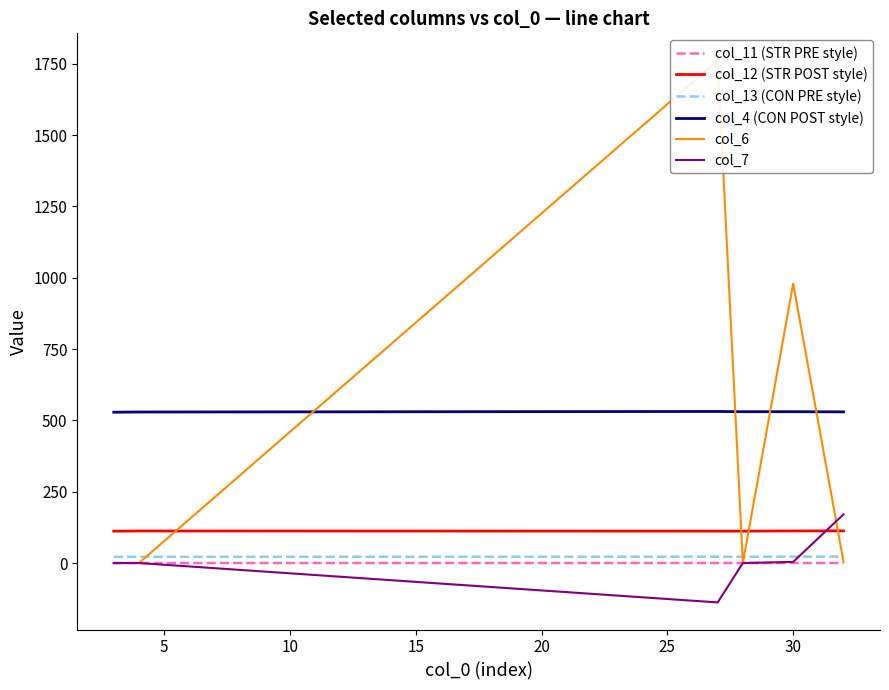

What is the sum of all col_13 (CON PRE style) values?

132.1